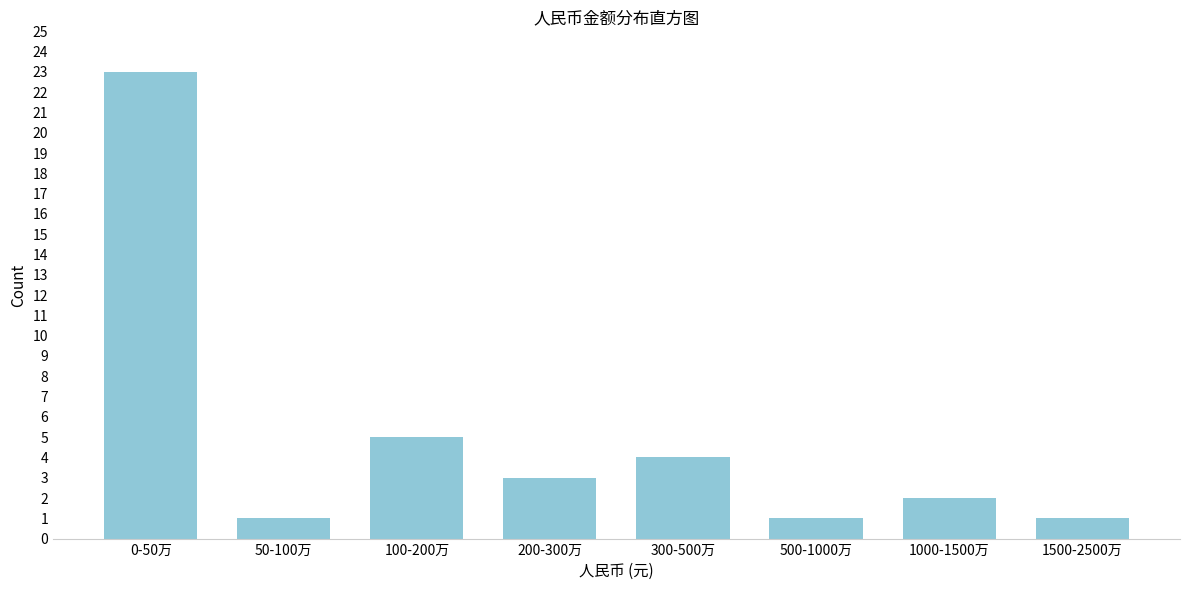

Reading left to right, list all the values displayed in this chart.

0-50万=23	50-100万=1	100-200万=5	200-300万=3	300-500万=4	500-1000万=1	1000-1500万=2	1500-2500万=1